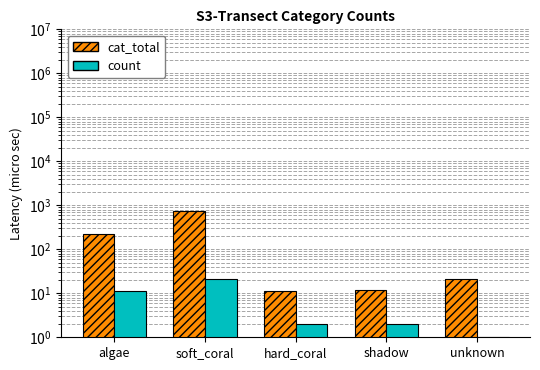

Does the chart contain stacked bars?

No